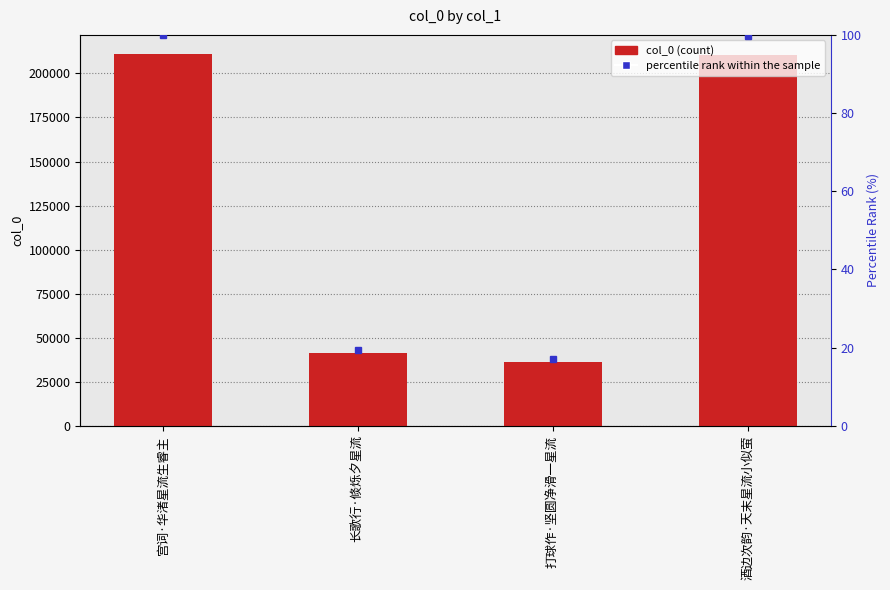

What is the total value across all series at 打球作·坚圆净滑一星流?

36284.2